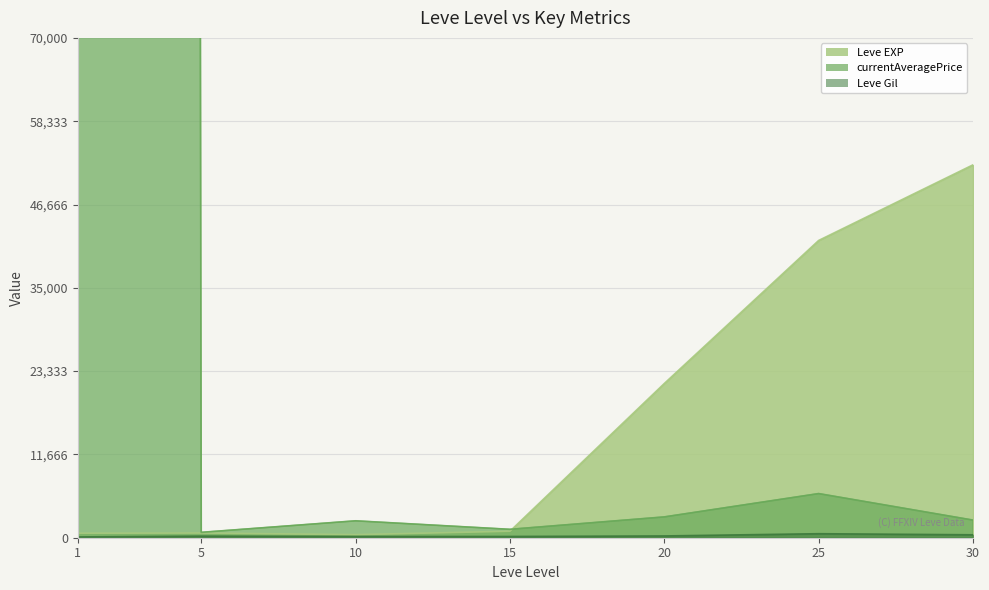

Reading left to right, list all the values displayed in this chart.

Leve EXP: 1=630	5=660	10=430	15=910	20=21600	25=41630	30=52220
currentAveragePrice: 1=10000000	5=753	10=2368	15=1177	20=2916	25=6182	30=2469
Leve Gil: 1=112	5=224	10=172	15=174	20=248	25=562	30=410